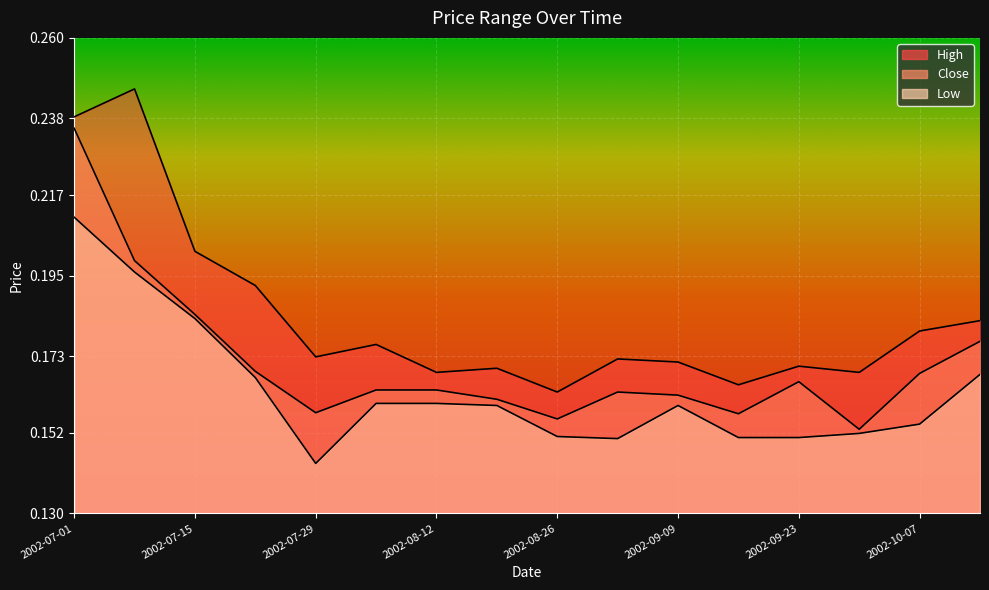

True or false: Close and Low intersect in this chart.

False